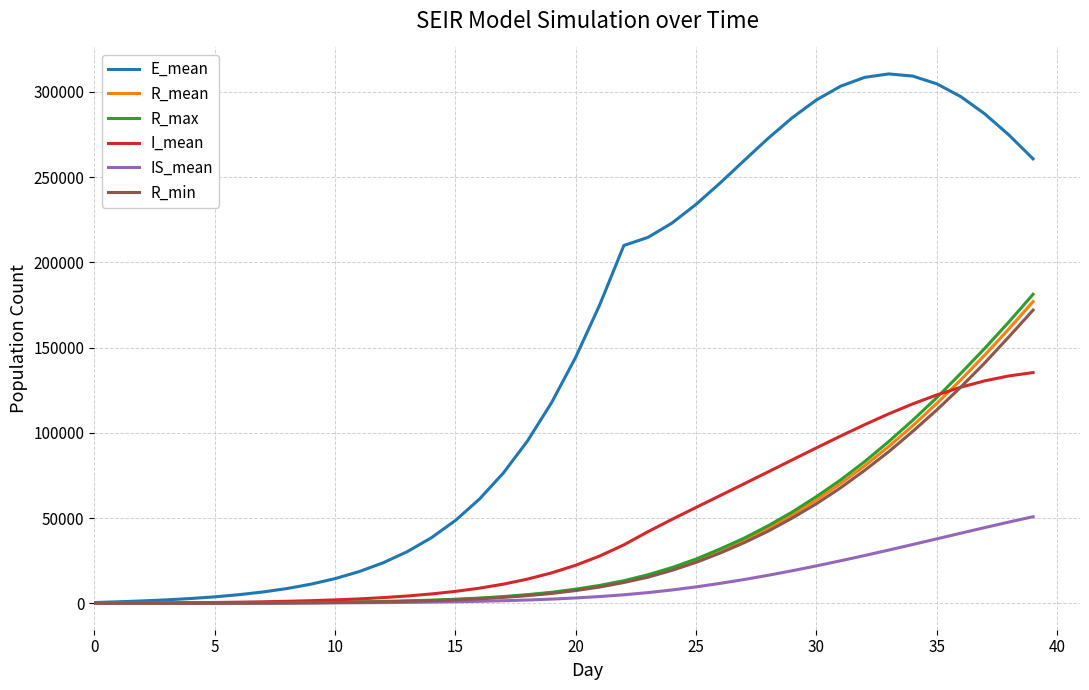

Which series has the widest spread of values?

E_mean